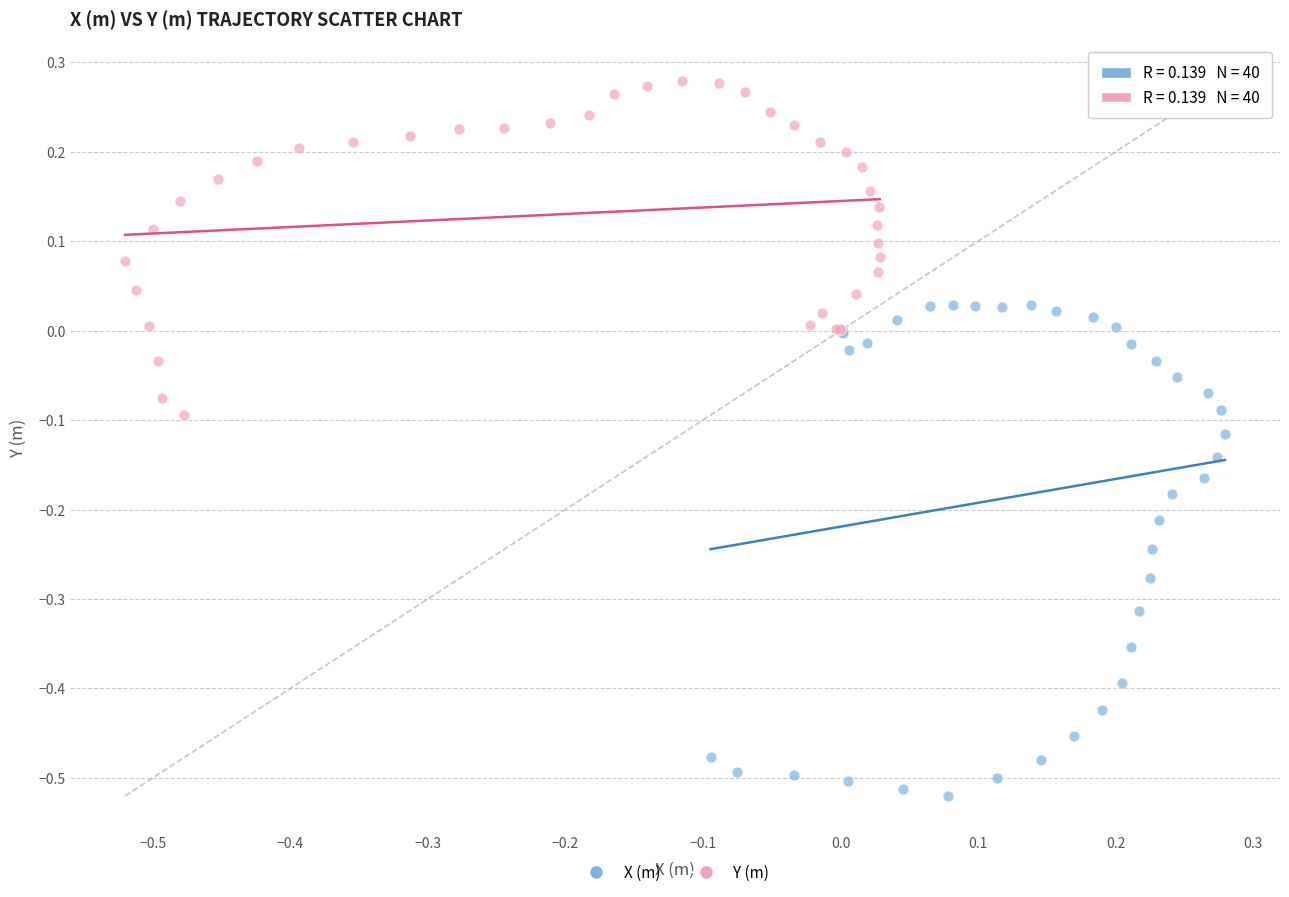

Which series reaches the minimum Y coordinate?

X (m)